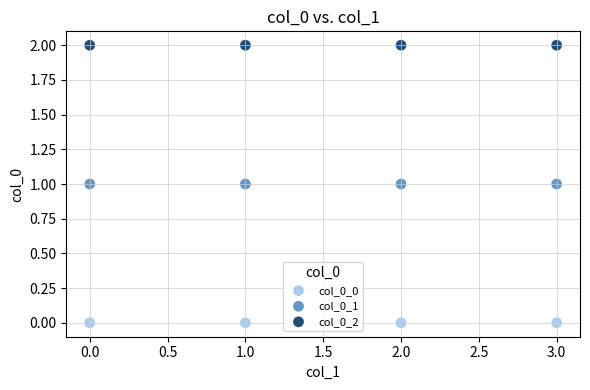

Which series contains the lowest Y value?

col_0_0